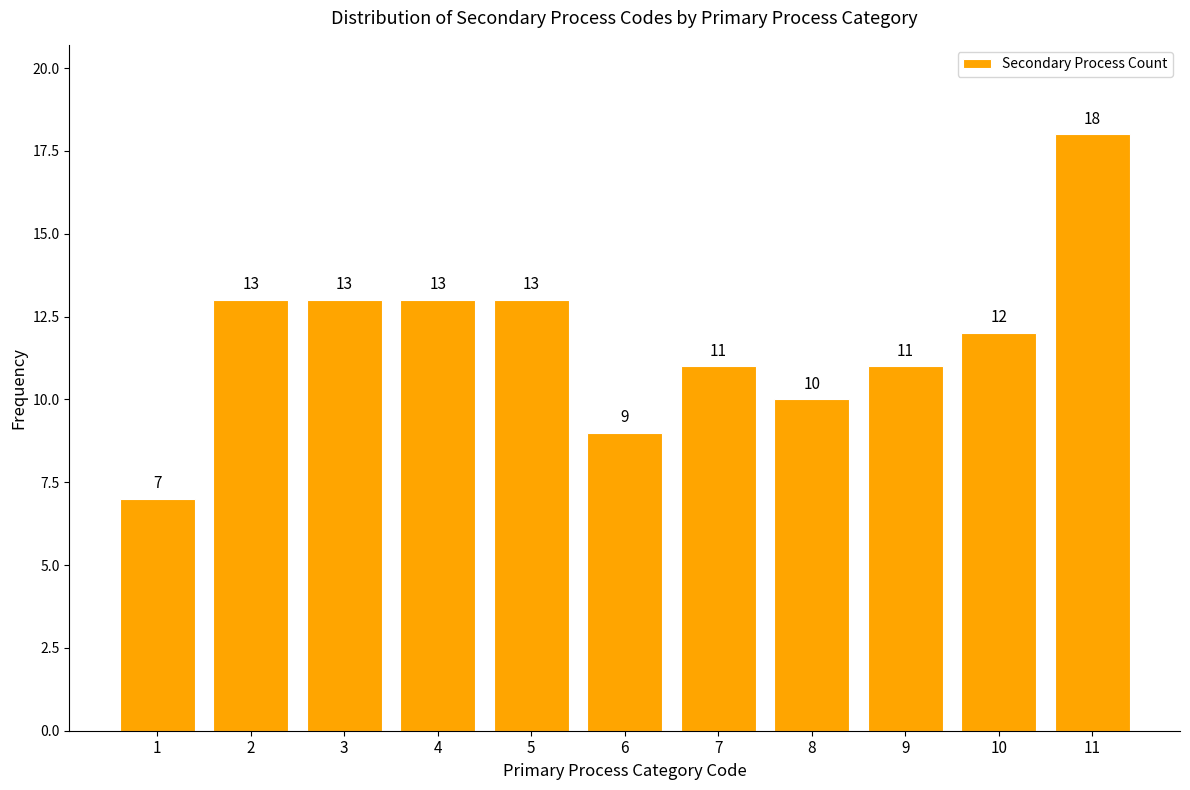

Reading left to right, what are all the values shown in this chart?

1=7	2=13	3=13	4=13	5=13	6=9	7=11	8=10	9=11	10=12	11=18